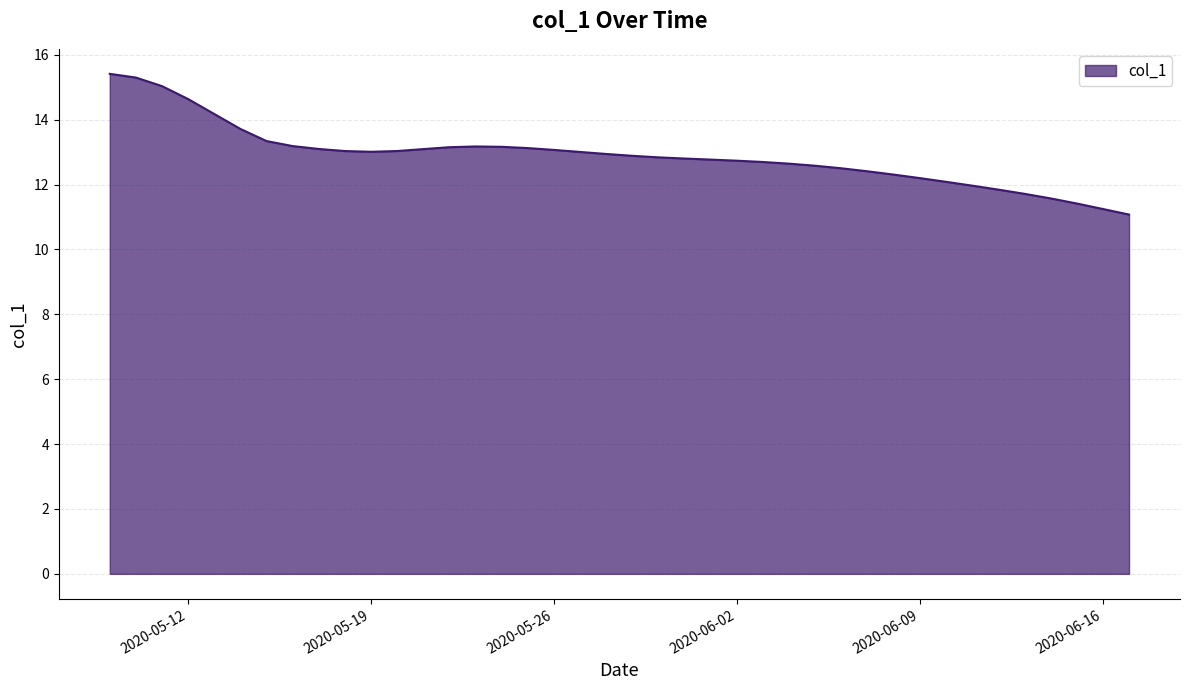

What is the maximum value shown in the chart?

15.4